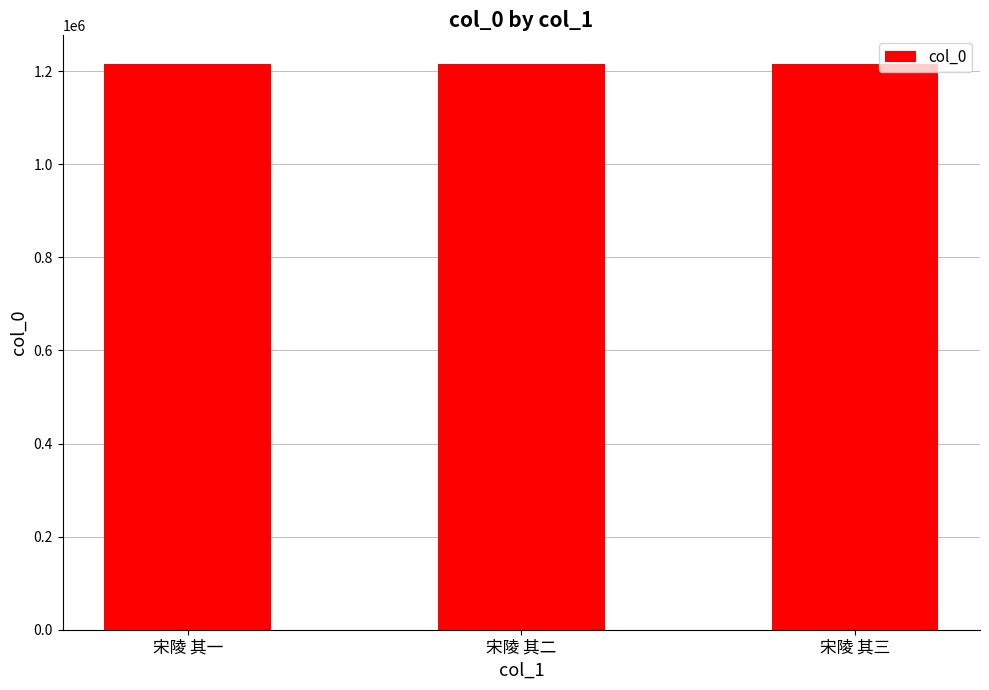

Read the value at 宋陵 其一.

1216125